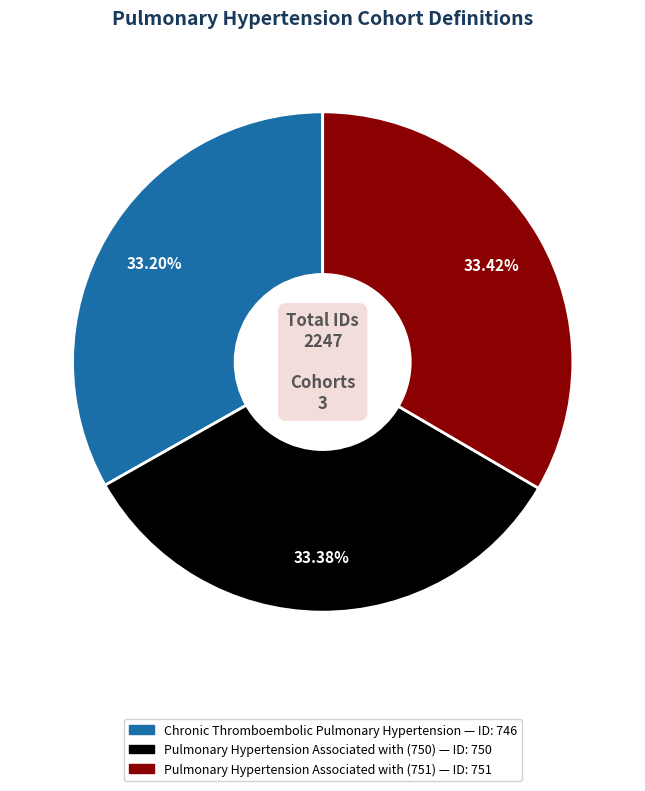

What is the ratio of the value at Chronic Thromboembolic Pulmonary Hypertension to the value at Pulmonary Hypertension Associated with (750)?

1.0